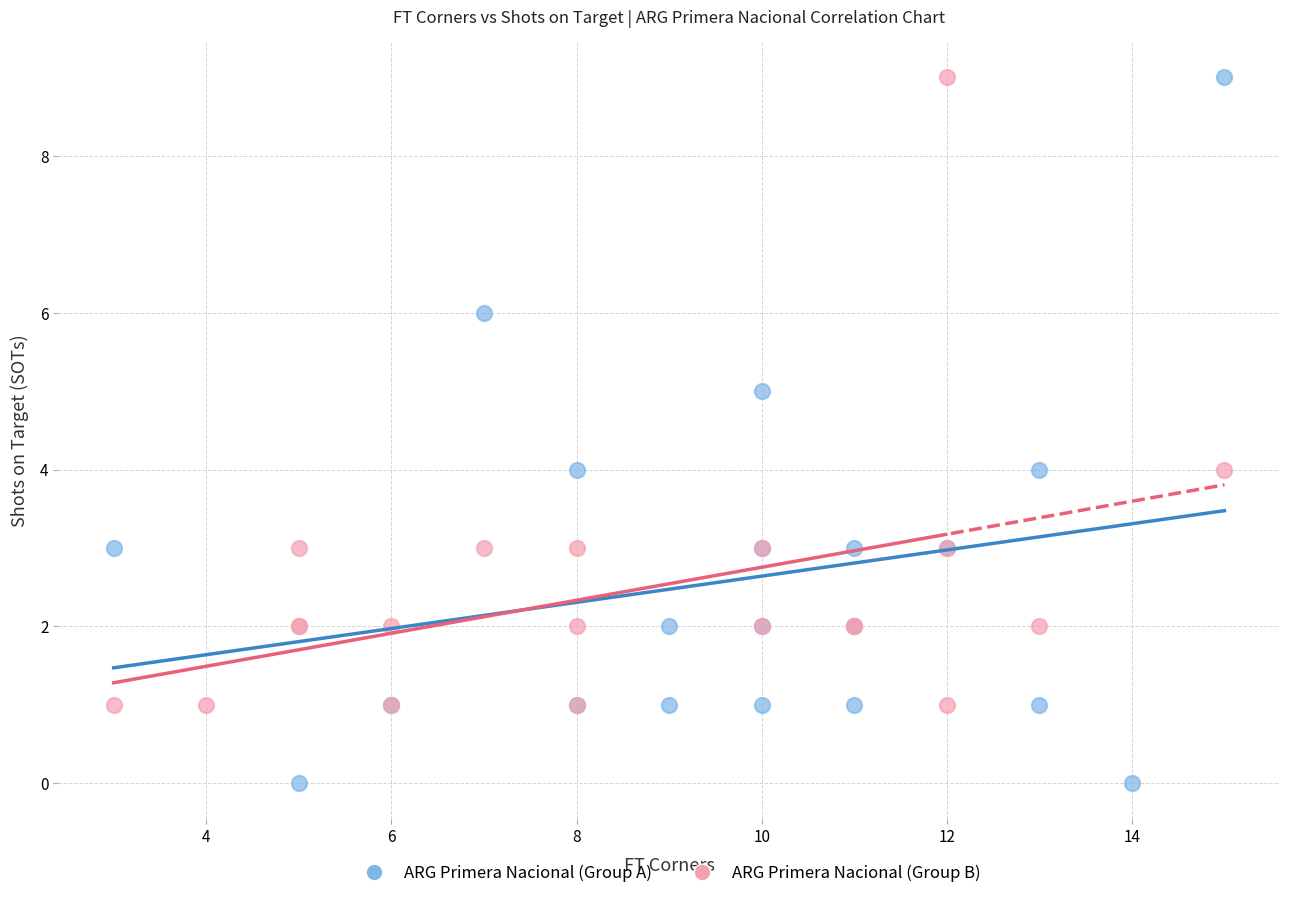

Which series has the widest spread of Y values?

ARG Primera Nacional (Group A)